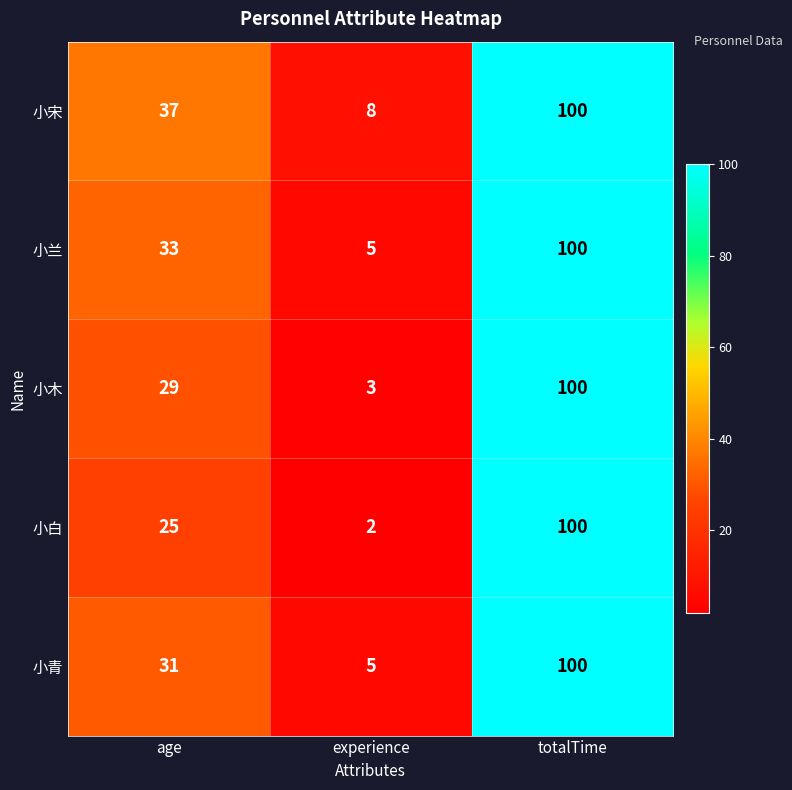

Rank the categories by 小宋 value from lowest to highest.

experience, age, totalTime